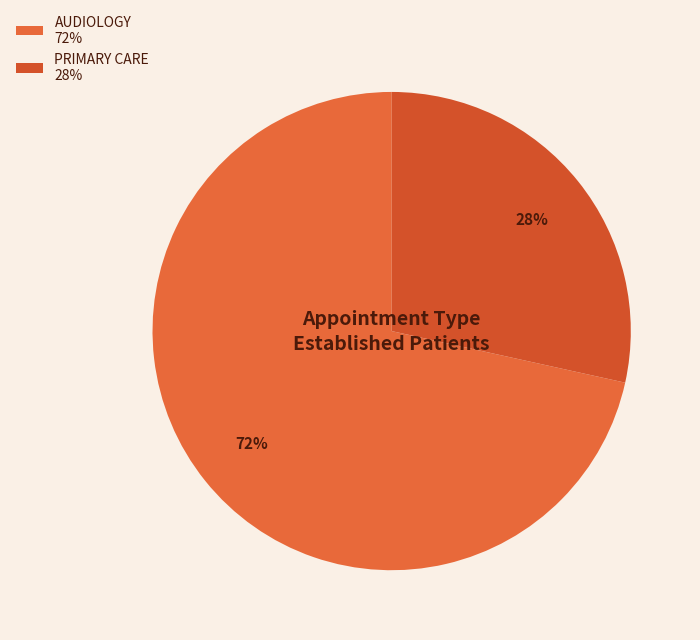

Which category has the smallest portion of the pie?

PRIMARY CARE 28%